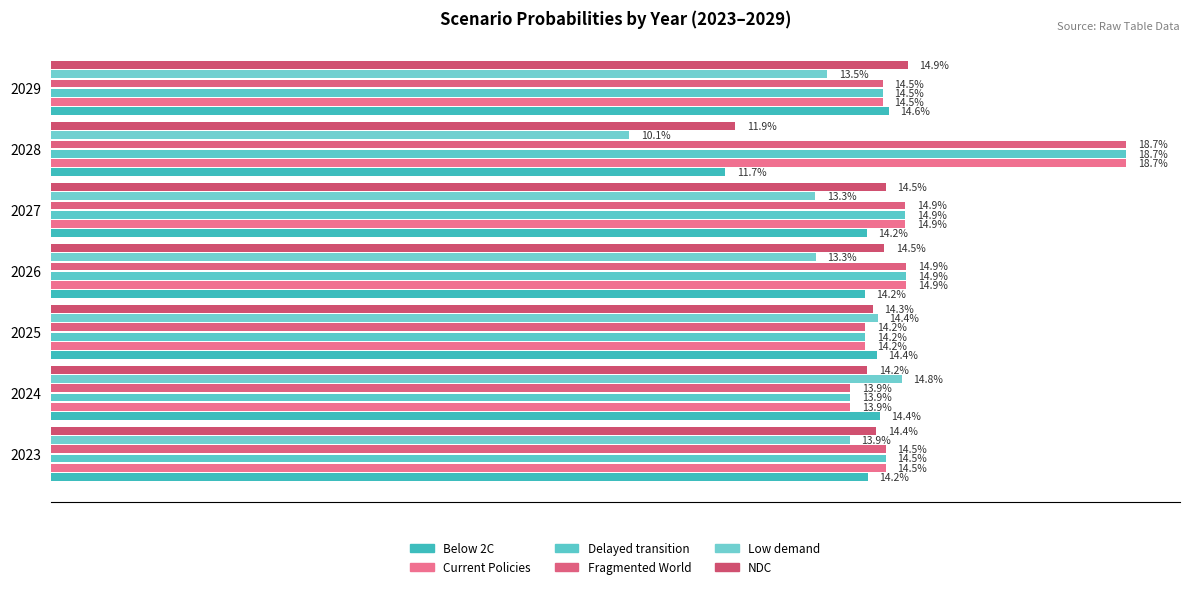

Reading left to right, what are all the values shown in this chart?

Below 2C: 0.1	0.1	0.1	0.1	0.1	0.1	0.1
Current Policies: 0.1	0.1	0.1	0.1	0.1	0.2	0.1
Delayed transition: 0.1	0.1	0.1	0.1	0.1	0.2	0.1
Fragmented World: 0.1	0.1	0.1	0.1	0.1	0.2	0.1
Low demand: 0.1	0.1	0.1	0.1	0.1	0.1	0.1
NDC: 0.1	0.1	0.1	0.1	0.1	0.1	0.1